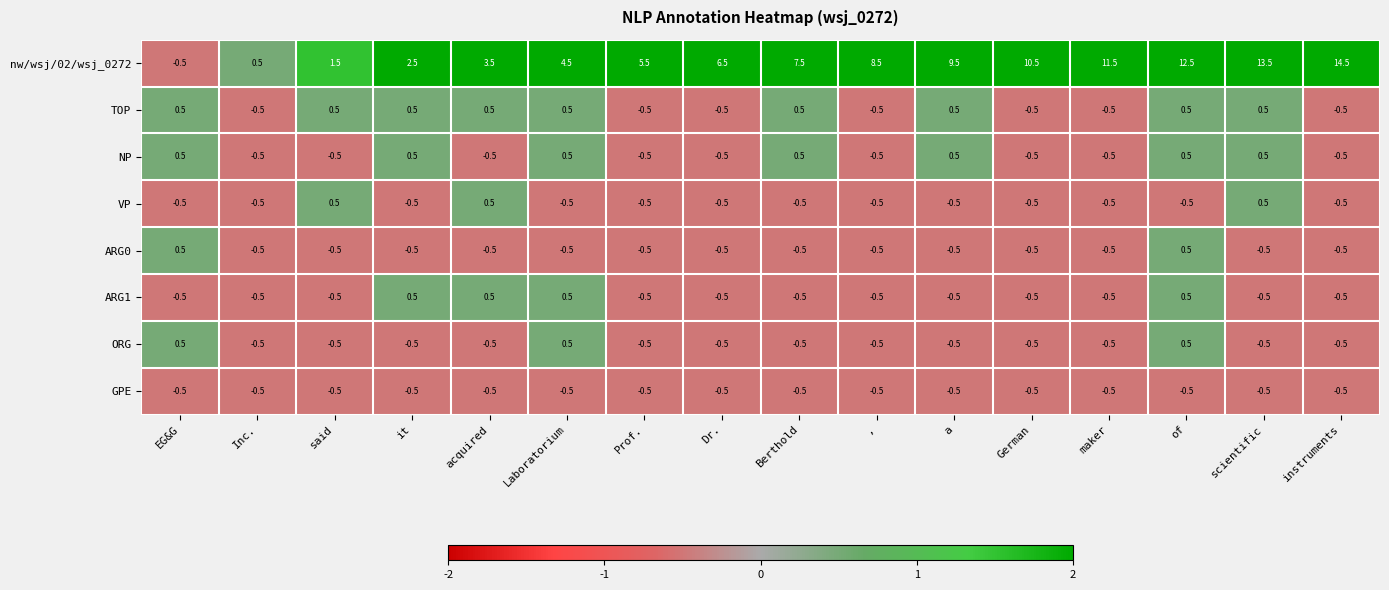

At which category is the sum across all series the highest?

of